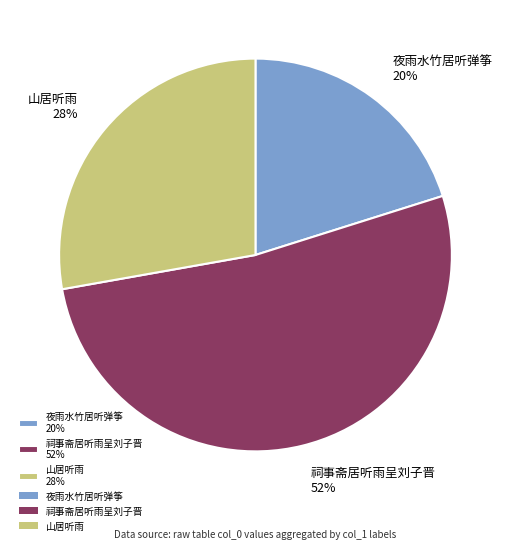

Rank the categories by value from highest to lowest.

祠事斋居听雨呈刘子晋 52%, 山居听雨 28%, 夜雨水竹居听弹筝 20%